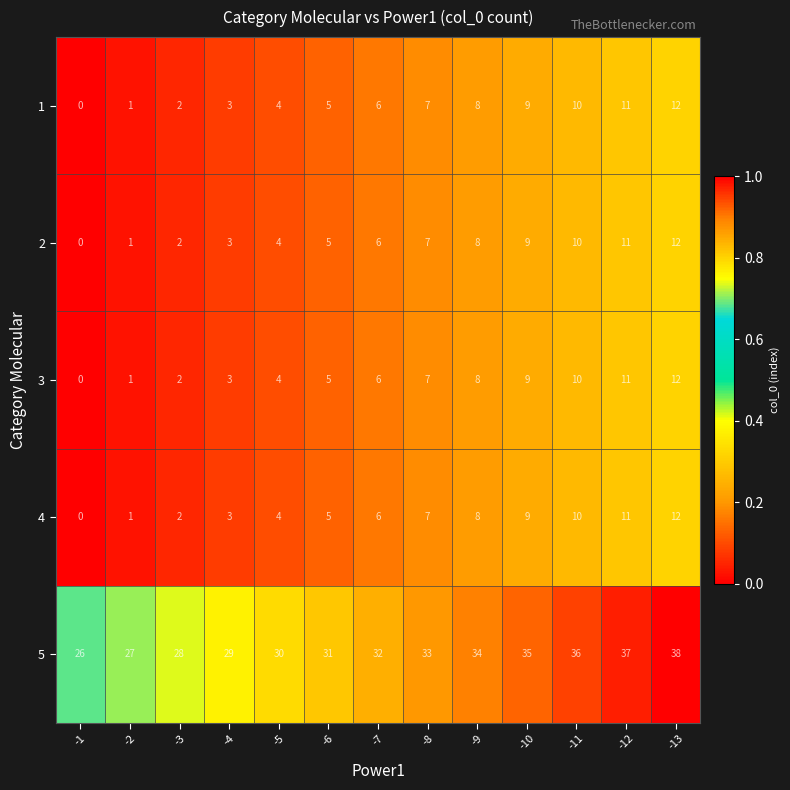

Which series has the largest total across all categories?

5